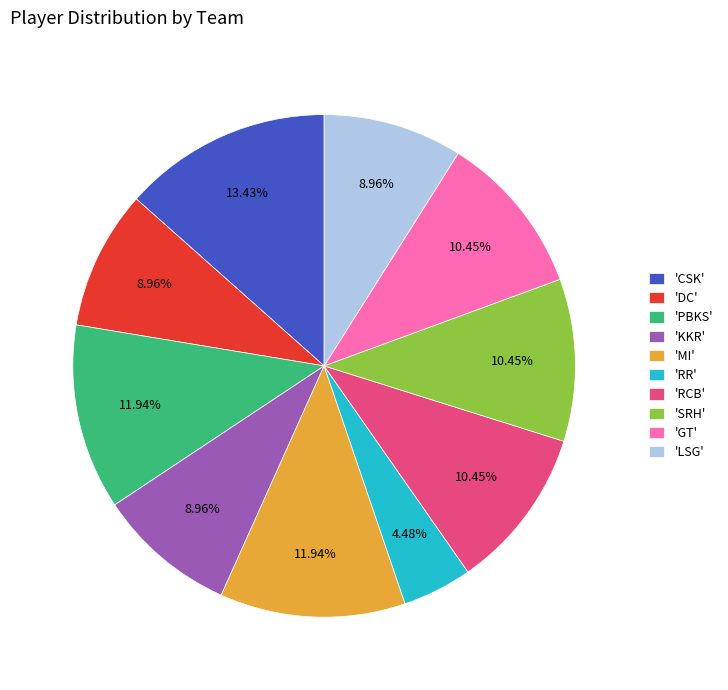

Is there any slice that represents more than half of the pie?

No